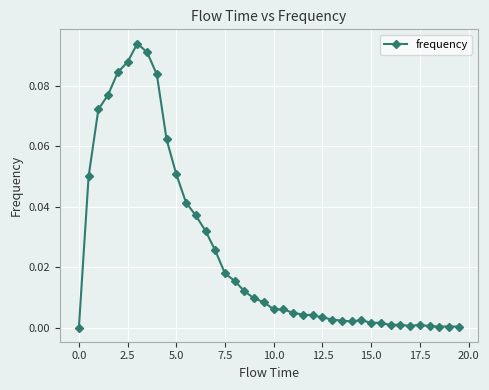

True or false: the data has more than 0 interior local peaks.

True